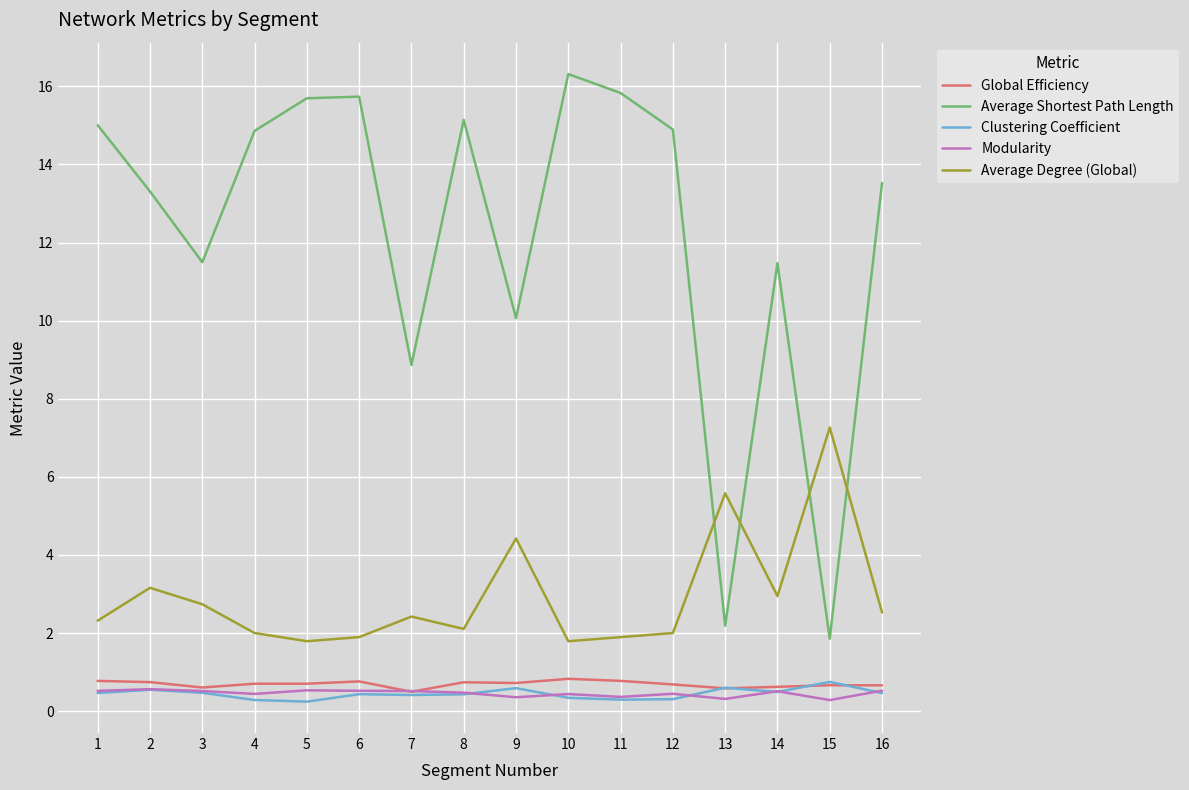

Which label corresponds to the largest value in the chart?

10